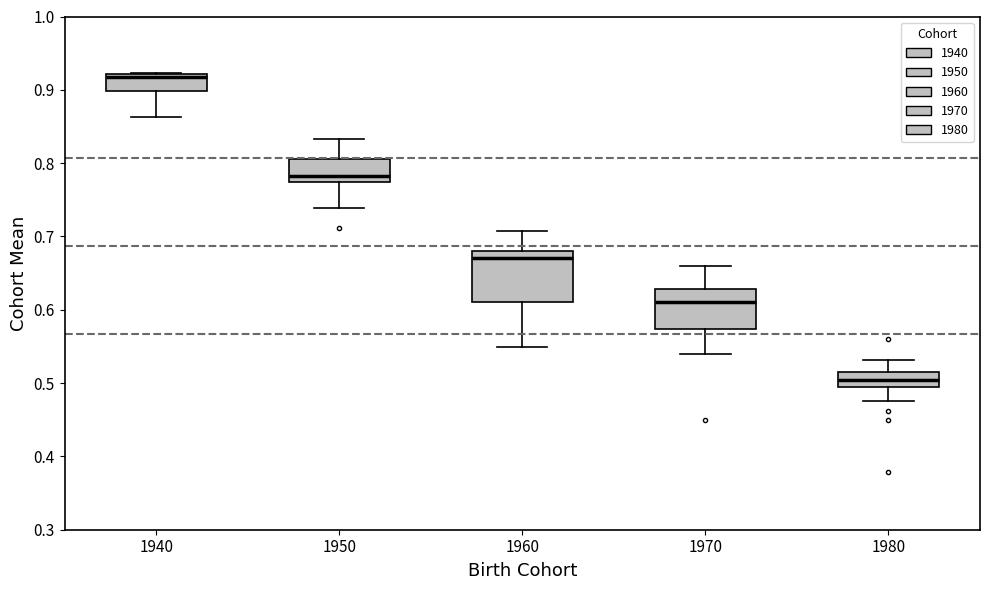

Reading left to right, read every box against the y-axis: the position of its median line, the range the box covers, and the ends of its whiskers. The values are not printed on the chart, so give them approximately, as read against the axis.

1940: median 0.92 (just below the box's upper edge), box 0.90 to 0.92, whiskers 0.86 to 0.92
1950: median 0.78, box 0.77 to 0.81, whiskers 0.74 to 0.83
1960: median 0.67, box 0.61 to 0.68, whiskers 0.55 to 0.71
1970: median 0.61, box 0.57 to 0.63, whiskers 0.54 to 0.66
1980: median 0.50, box 0.49 to 0.51, whiskers 0.47 to 0.53